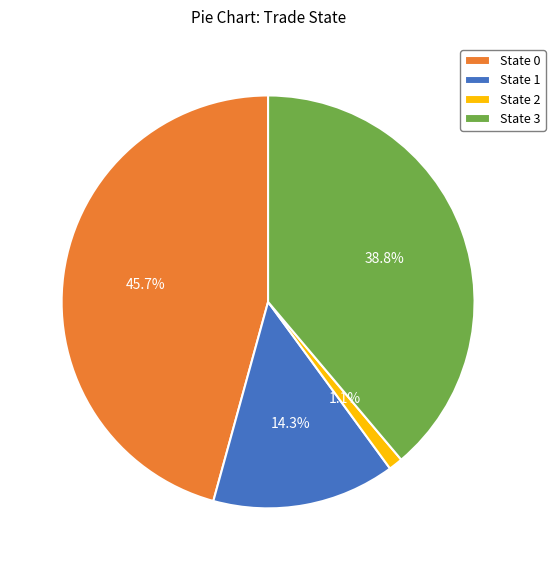

Is there a majority slice in this chart?

No